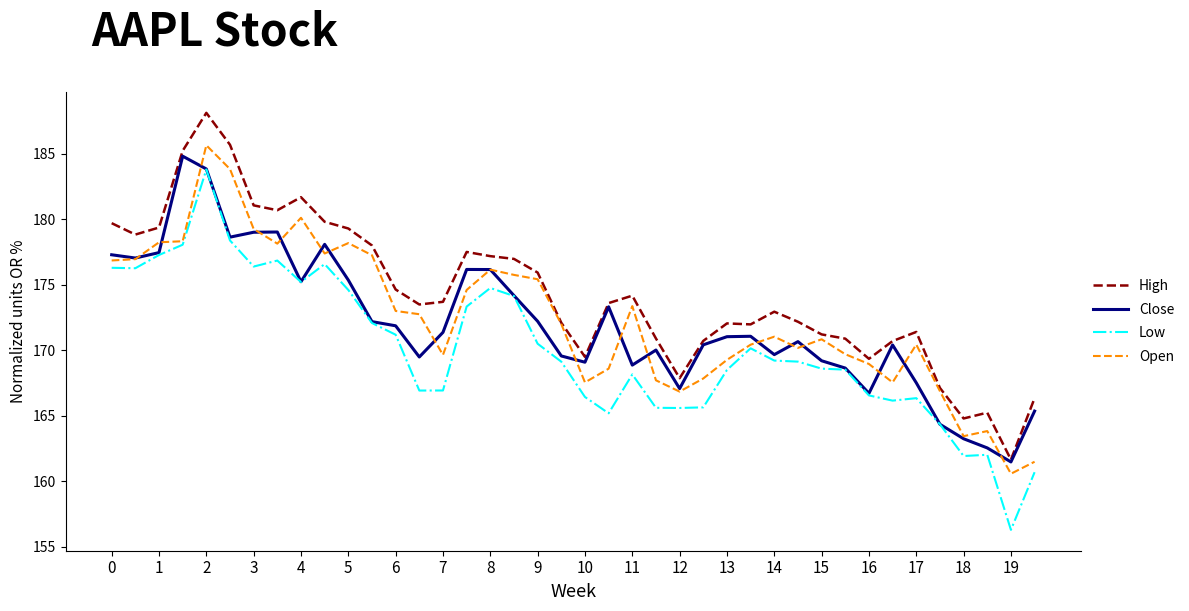

Which series has the largest range (max minus min)?

Low